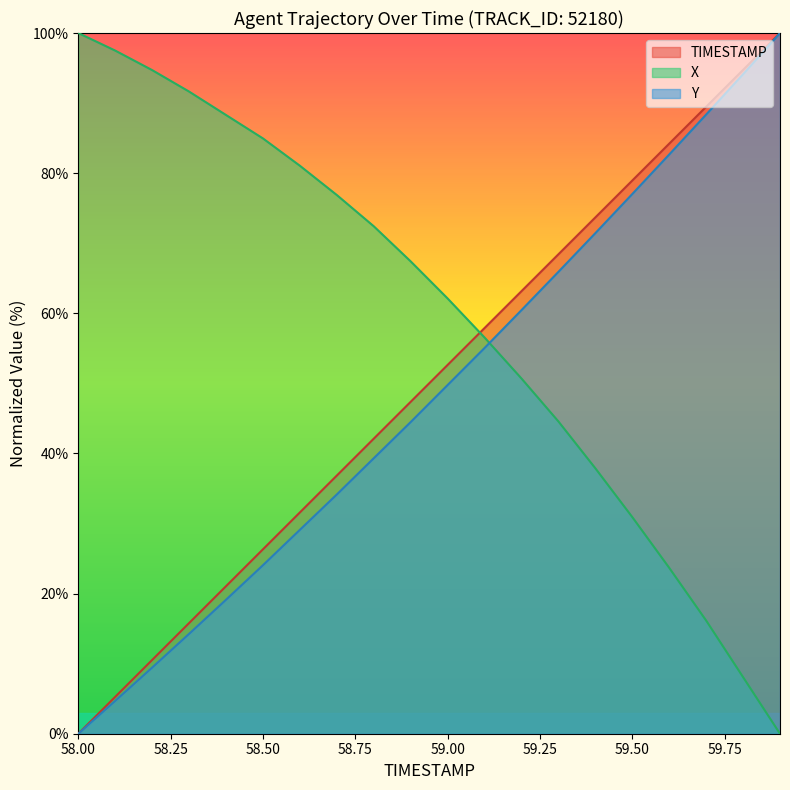

What is the approximate value of Y at 58.4?

19.1